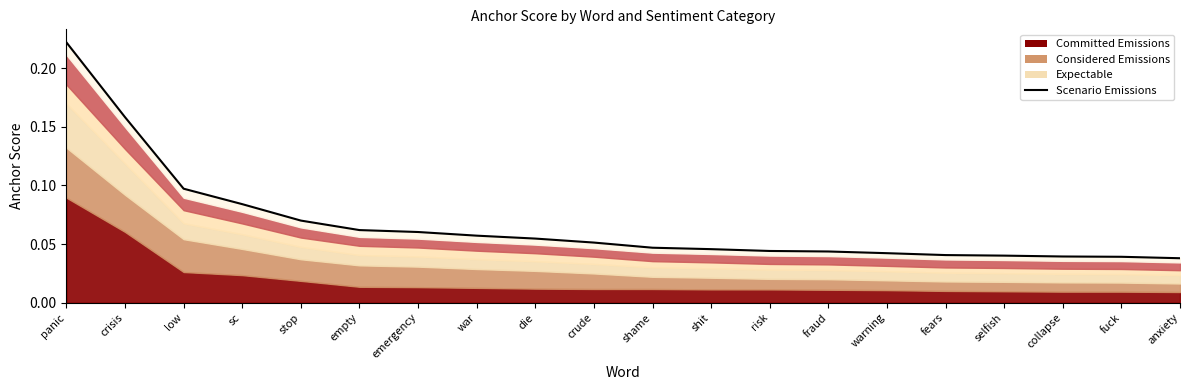

Does the chart have visible grid lines?

No